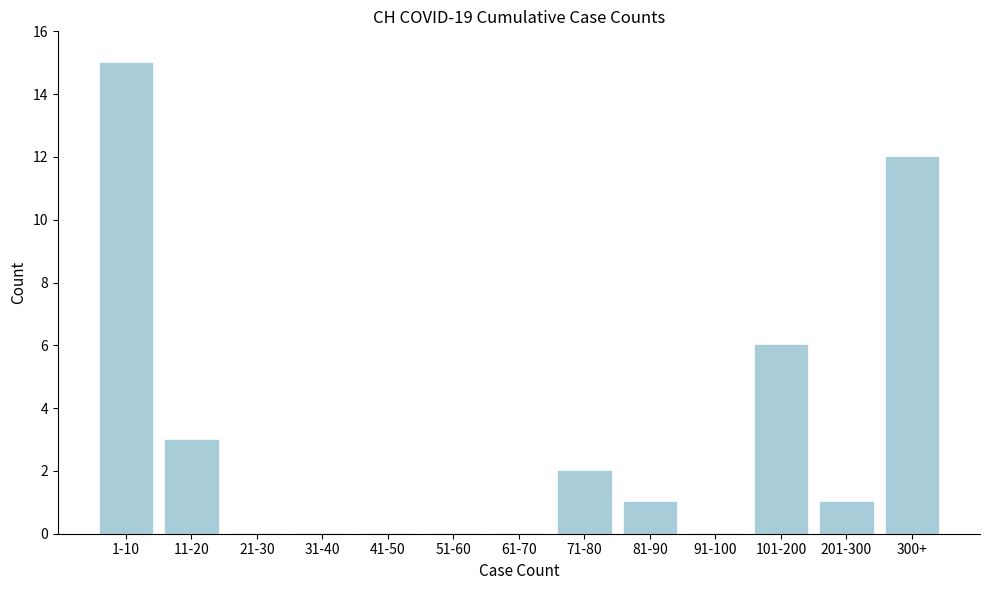

Reading right to left, transcribe all the data shown in this chart.

300+=12	201-300=1	101-200=6	91-100=0	81-90=1	71-80=2	61-70=0	51-60=0	41-50=0	31-40=0	21-30=0	11-20=3	1-10=15